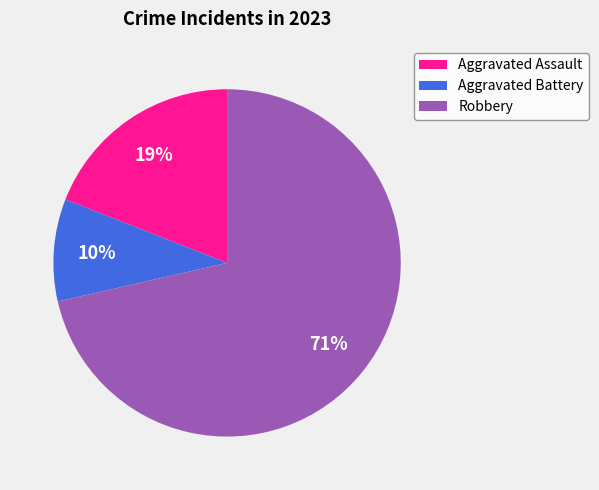

Which slice represents more than half of the pie?

Robbery